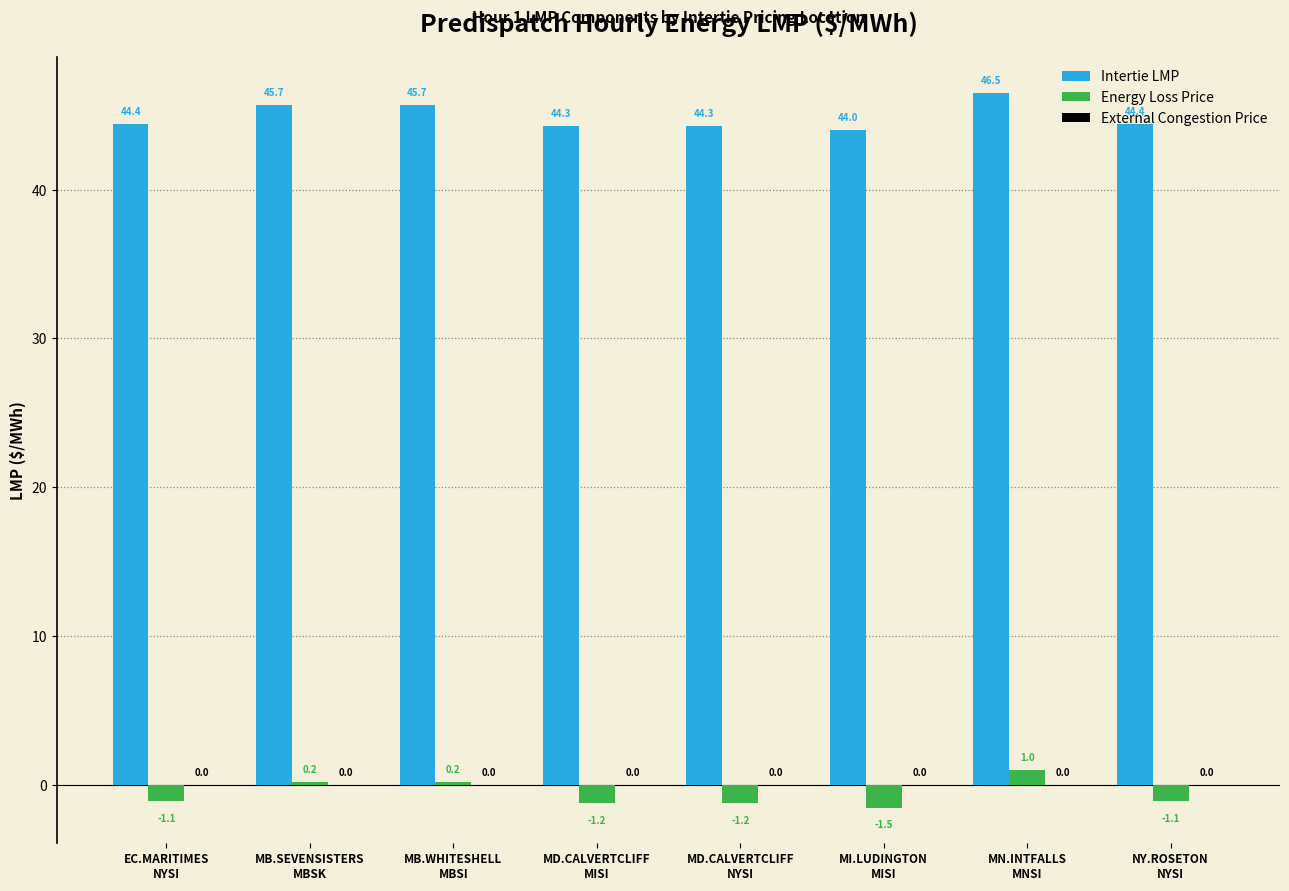

What is the minimum value shown in the chart?

-1.5